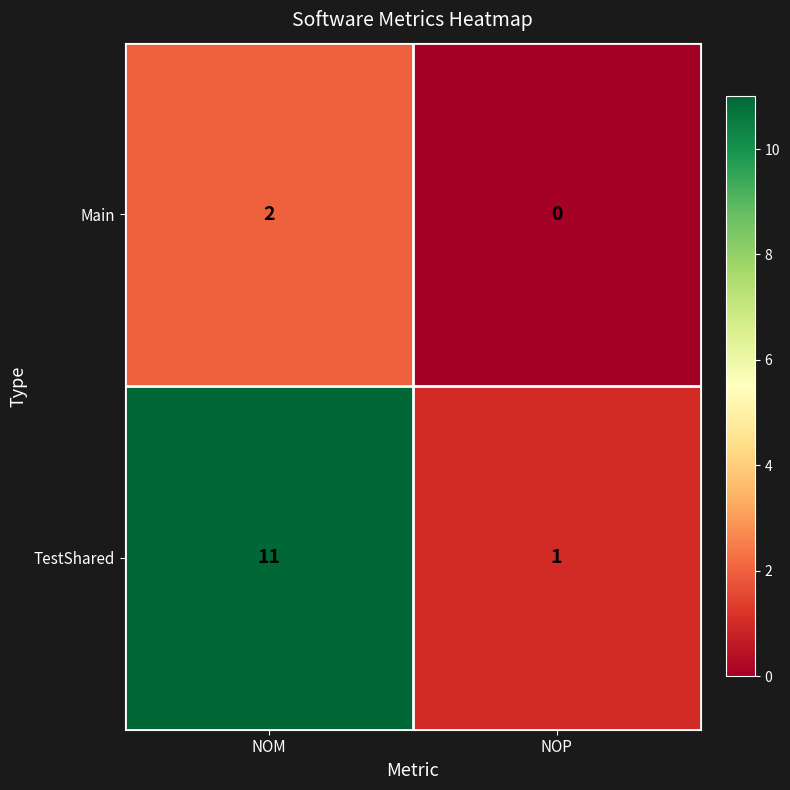

What value does the TestShared series have at NOM, to the nearest 5?

10